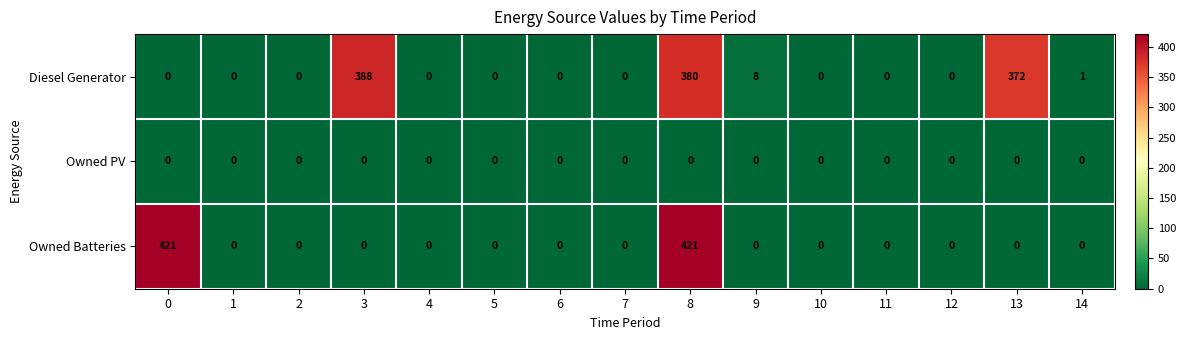

Count the number of categories in the chart.

15